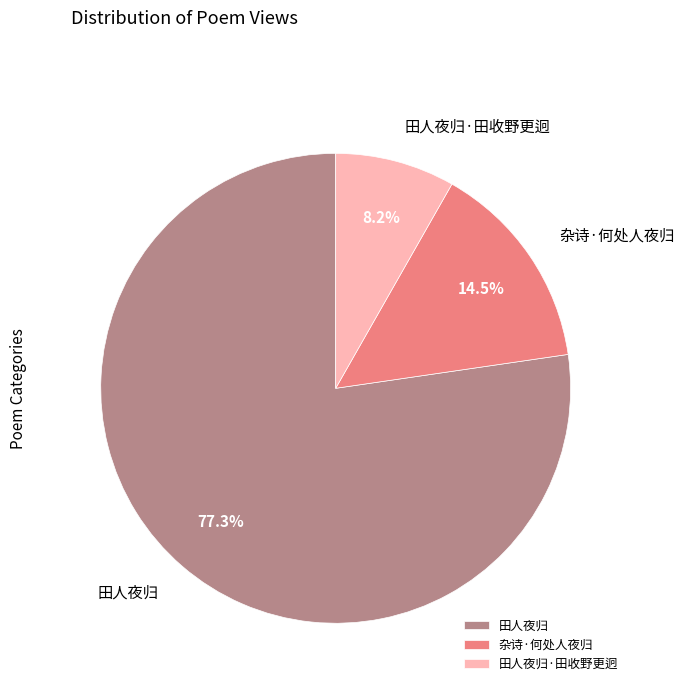

Count the number of slices in the pie.

3